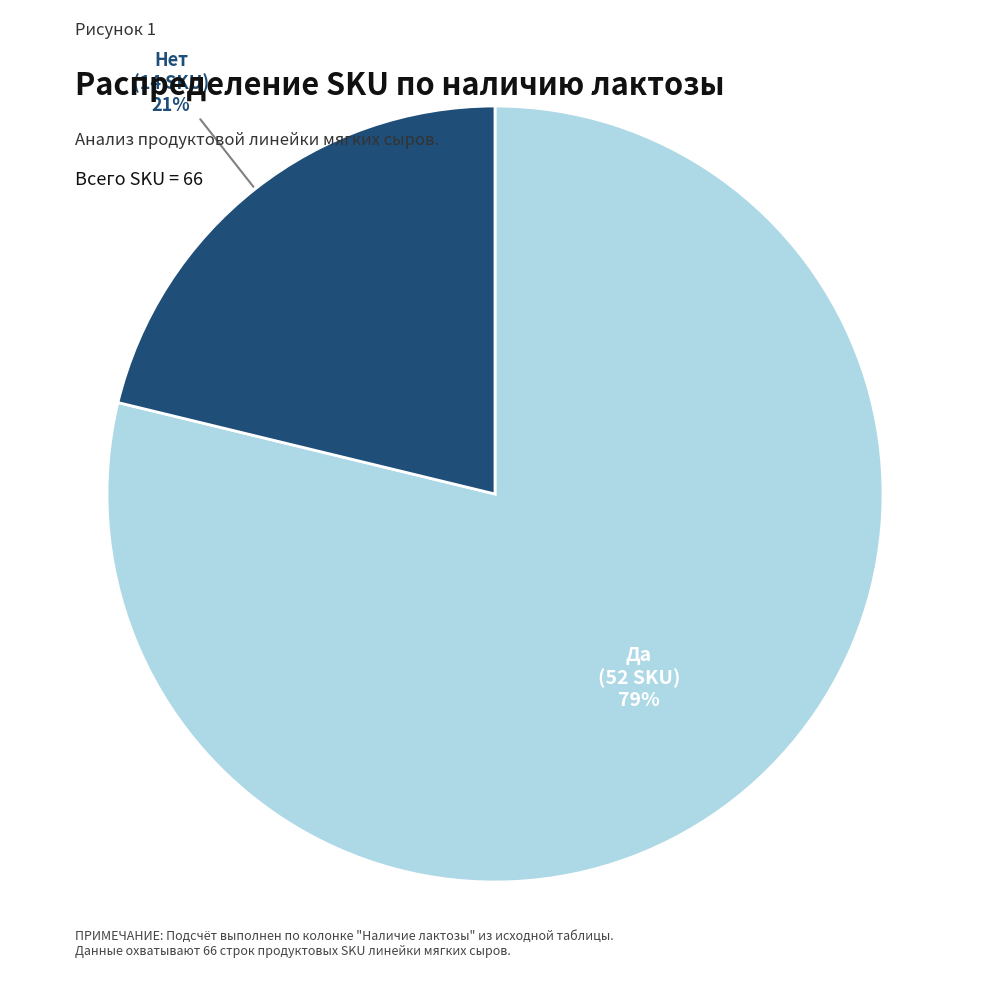

To the nearest percent, what is the difference between the largest and smallest slice percentages?

58%